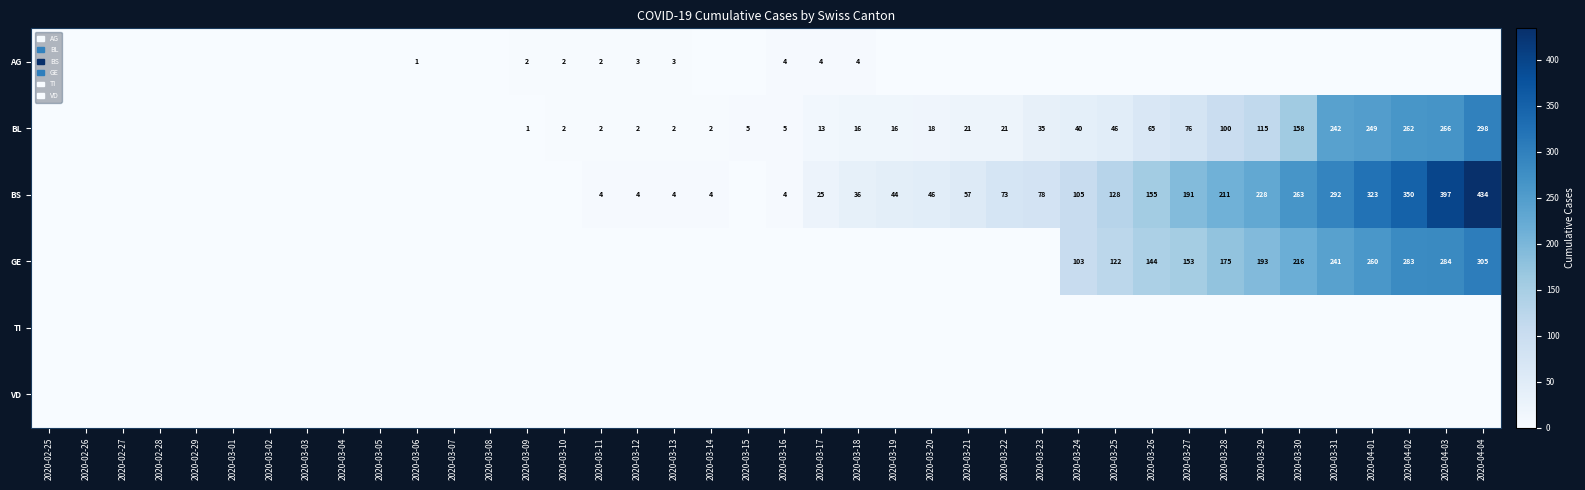

What is the sum of the AG values at 2020-03-12 and 2020-03-18?

7